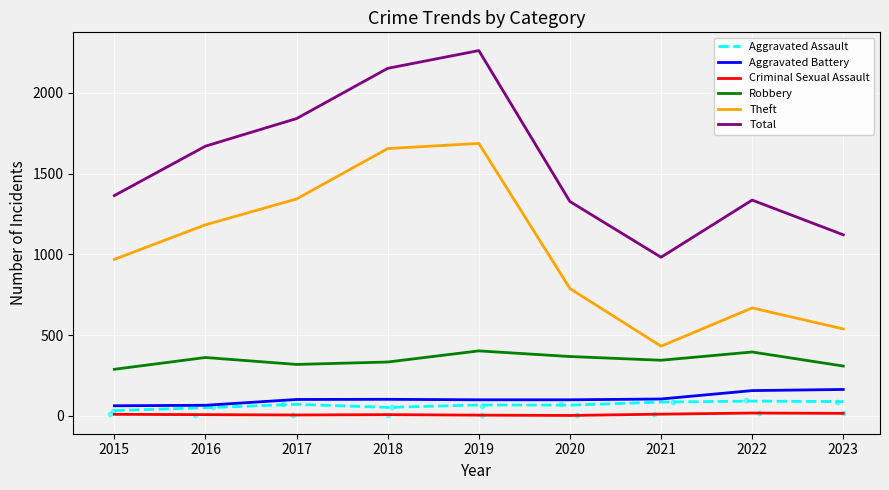

Which series reaches the maximum Y coordinate?

Total